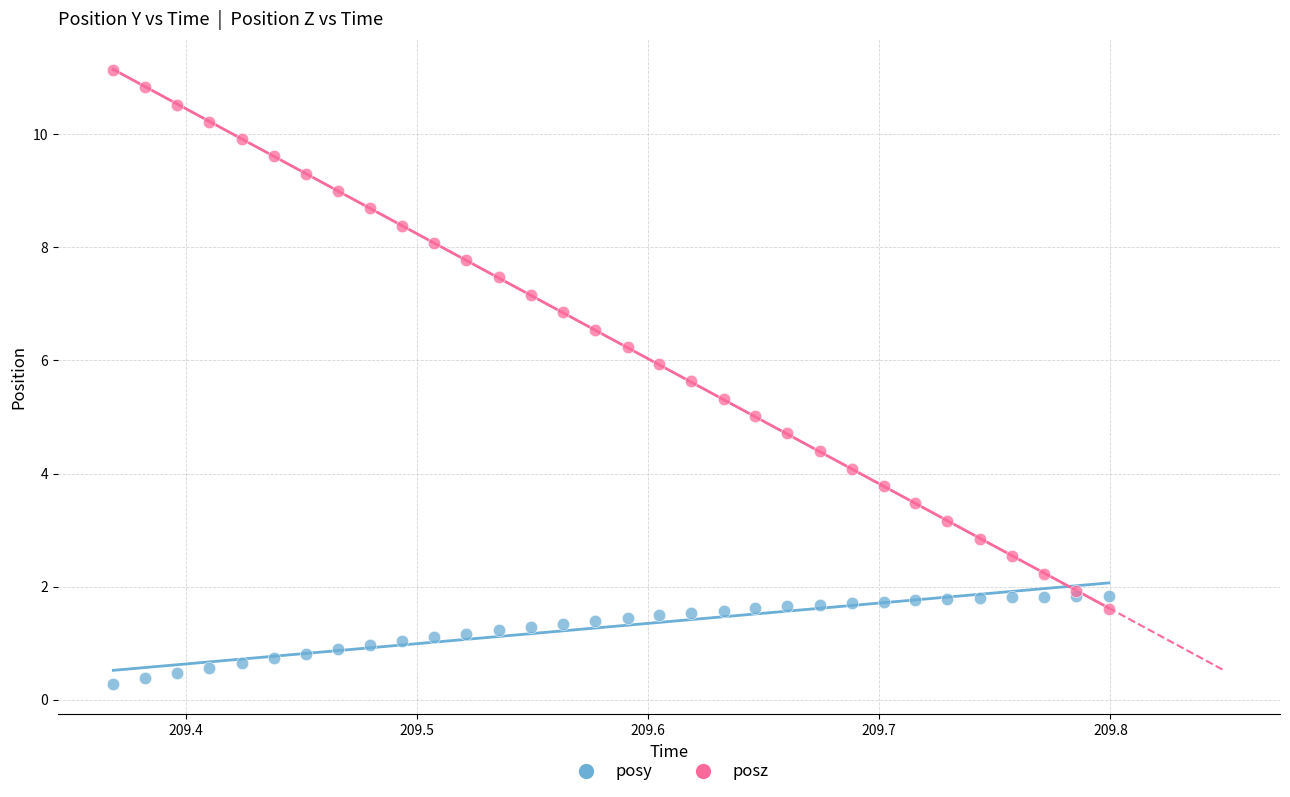

Which series contains the highest Y value?

posz